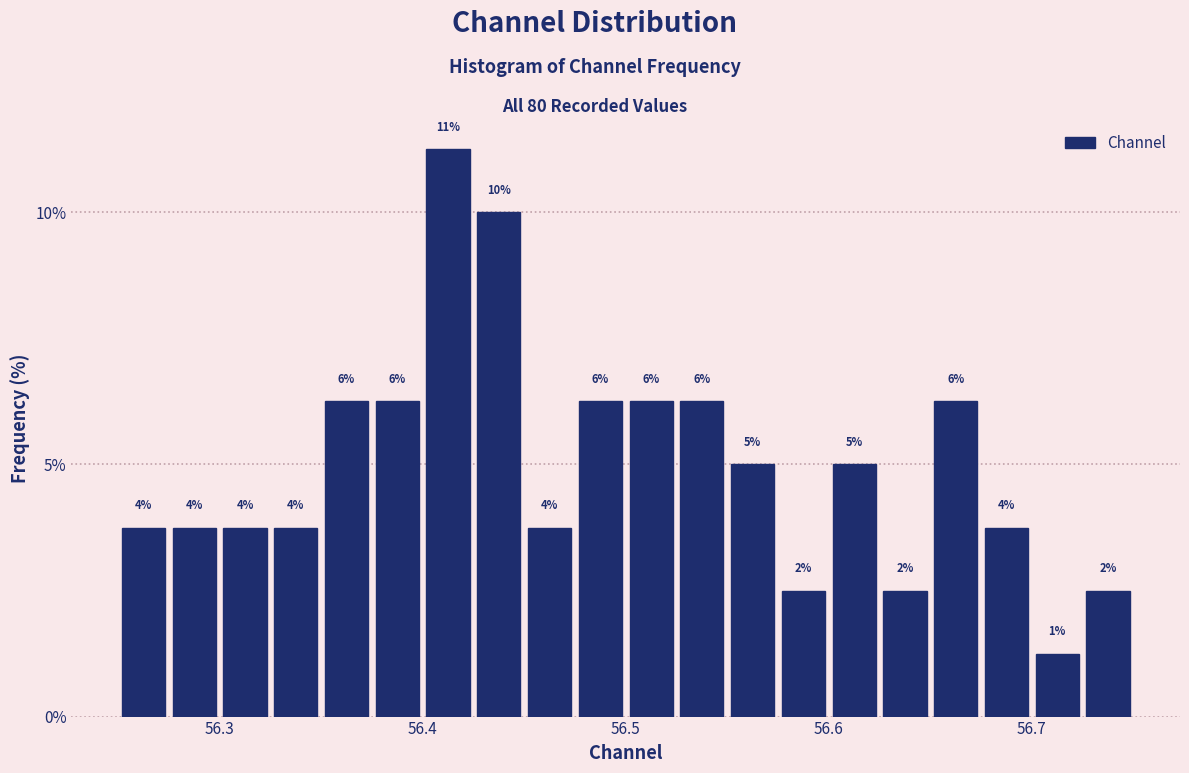

Read against the x-axis, roughly where is the centre of the tallest bar?

56.41